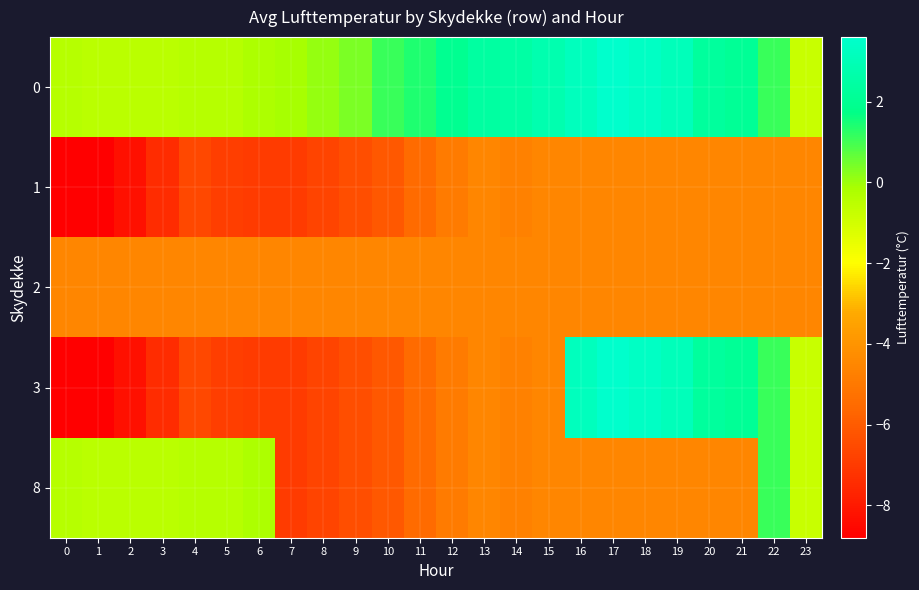

Reading left to right, what are all the values shown in this chart?

0: 0=-0.4	1=-0.5	2=-0.5	3=-0.5	4=-0.4	5=-0.4	6=-0.2	7=-0.1	8=0.1	9=0.4	10=1.1	11=1.4	12=2.0	13=2.4	14=2.5	15=2.8	16=3.2	17=3.6	18=3.4	19=3.1	20=2.3	21=2.1	22=1.1	23=-0.8
1: 0=-8.8	1=-8.8	2=-8.3	3=-7.4	4=-6.6	5=-6.9	6=-7.0	7=-7.0	8=-6.7	9=-6.4	10=-6.1	11=-5.5	12=-4.9	13=-4.5	14=-4.7	15=-4.5	16=-4.5	17=-4.5	18=-4.5	19=-4.5	20=-4.5	21=-4.5	22=-4.5	23=-4.5
2: 0=-4.5	1=-4.5	2=-4.5	3=-4.5	4=-4.5	5=-4.5	6=-4.5	7=-4.5	8=-4.5	9=-4.5	10=-4.5	11=-4.5	12=-4.5	13=-4.5	14=-4.5	15=-4.5	16=-4.5	17=-4.5	18=-4.5	19=-4.5	20=-4.5	21=-4.5	22=-4.5	23=-4.5
3: 0=-8.8	1=-8.8	2=-8.3	3=-7.4	4=-6.6	5=-6.9	6=-7.0	7=-7.0	8=-6.7	9=-6.4	10=-6.1	11=-5.5	12=-4.9	13=-4.5	14=-4.7	15=-4.5	16=3.2	17=3.6	18=3.4	19=3.1	20=2.3	21=2.1	22=1.1	23=-0.8
8: 0=-0.4	1=-0.5	2=-0.5	3=-0.5	4=-0.4	5=-0.4	6=-0.2	7=-7.0	8=-6.7	9=-6.4	10=-6.1	11=-5.5	12=-4.9	13=-4.5	14=-4.7	15=-4.5	16=-4.5	17=-4.5	18=-4.5	19=-4.5	20=-4.5	21=-4.5	22=1.1	23=-0.8